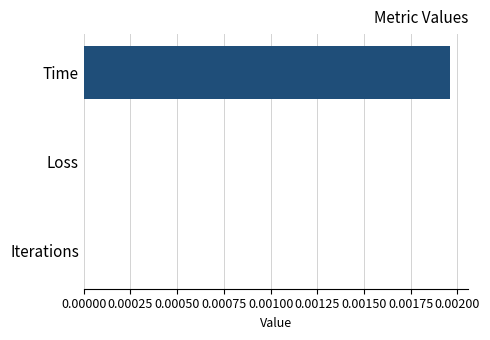

The chart shows a value of 0.0 at Time. True or false?

True